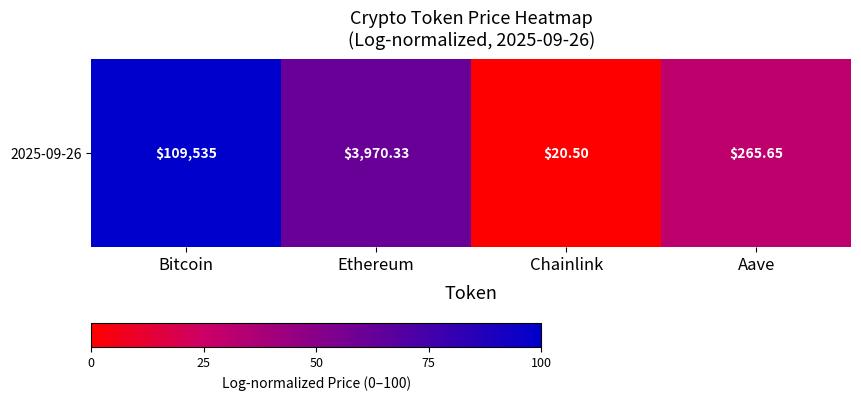

Reading left to right, extract all data points from this chart.

100.0	61.4	0.0	29.8